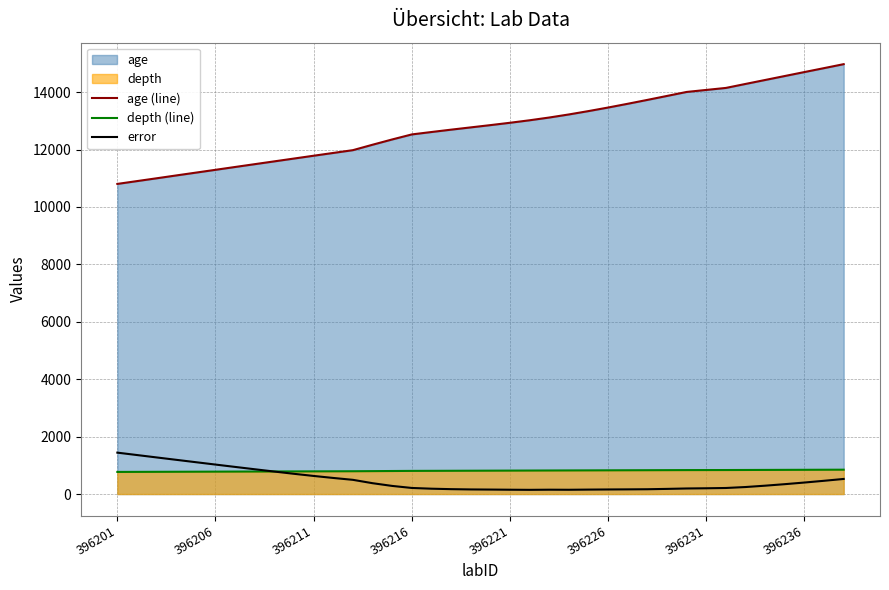

What is the total value across all series at 396206?

13101.5